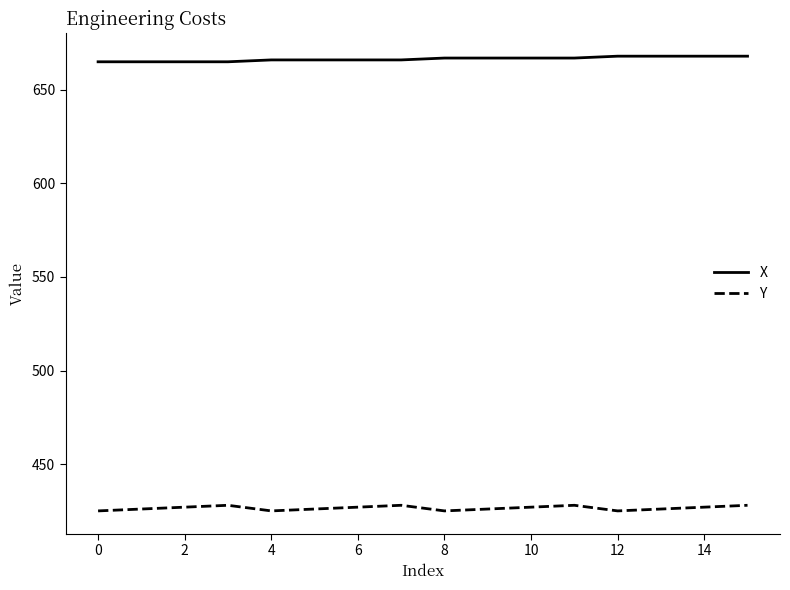

What is the minimum value shown in the chart?

425